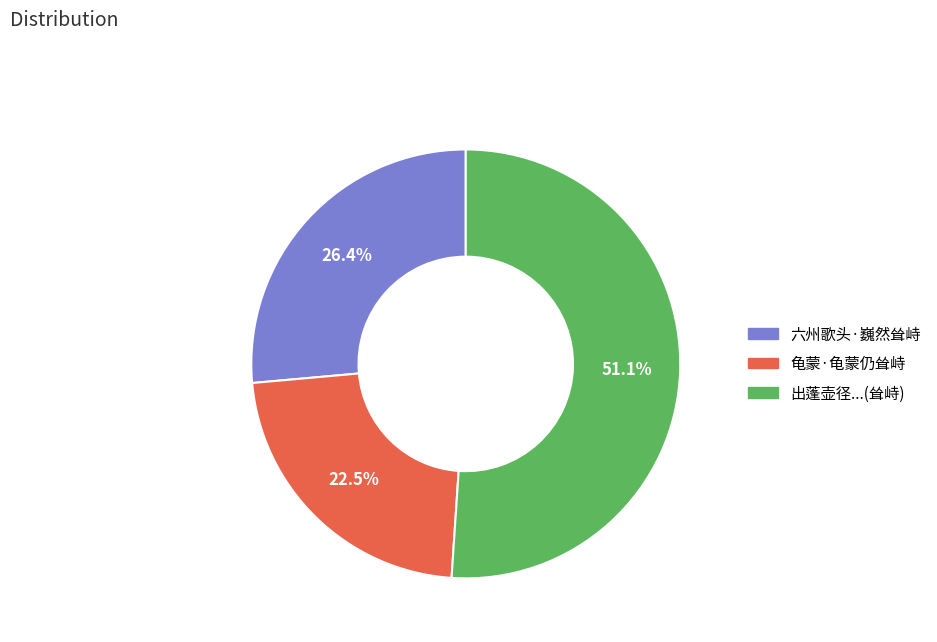

Is there a majority slice in this chart?

Yes